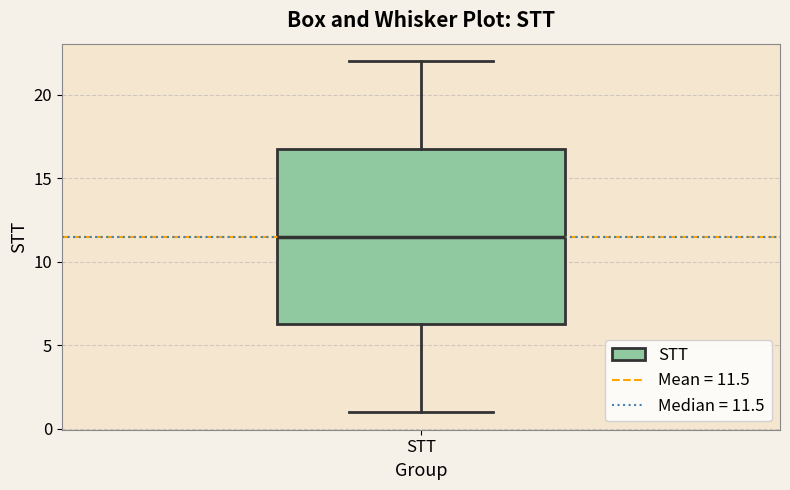

Where is the lower edge of the box for STT on the y-axis? The values are not printed on the chart, so give them approximately, as read against the axis.

6.5